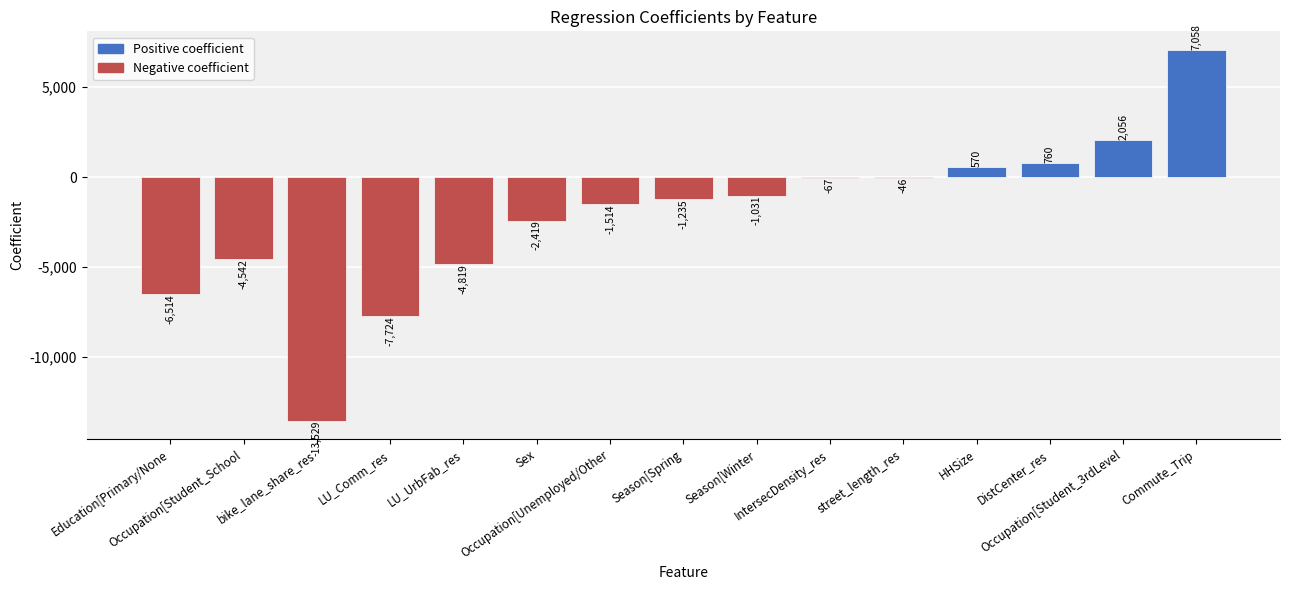

What is the average value?

-2199.7